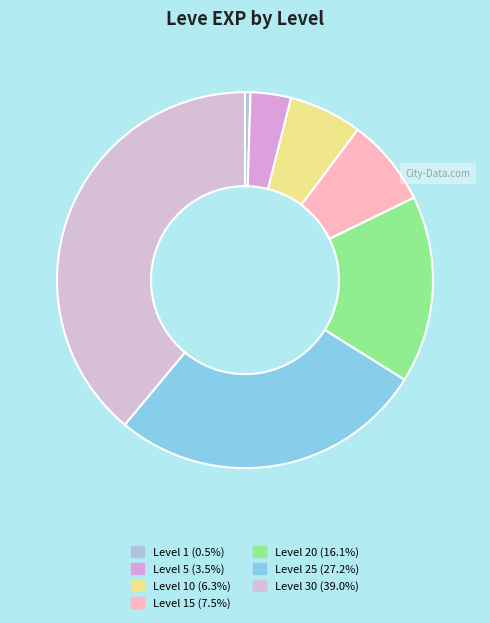

Rank the categories by value from lowest to highest.

Leve Level 1, Leve Level 5, Leve Level 10, Leve Level 15, Leve Level 20, Leve Level 25, Leve Level 30